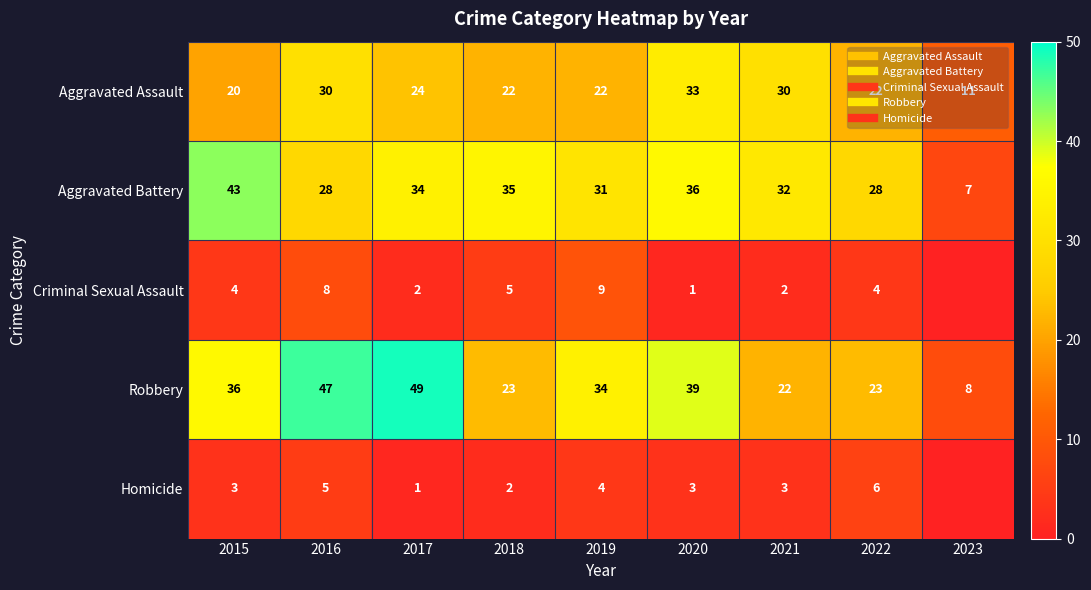

Rank the series at 2023 from highest to lowest value.

Aggravated Assault, Robbery, Aggravated Battery, Criminal Sexual Assault, Homicide